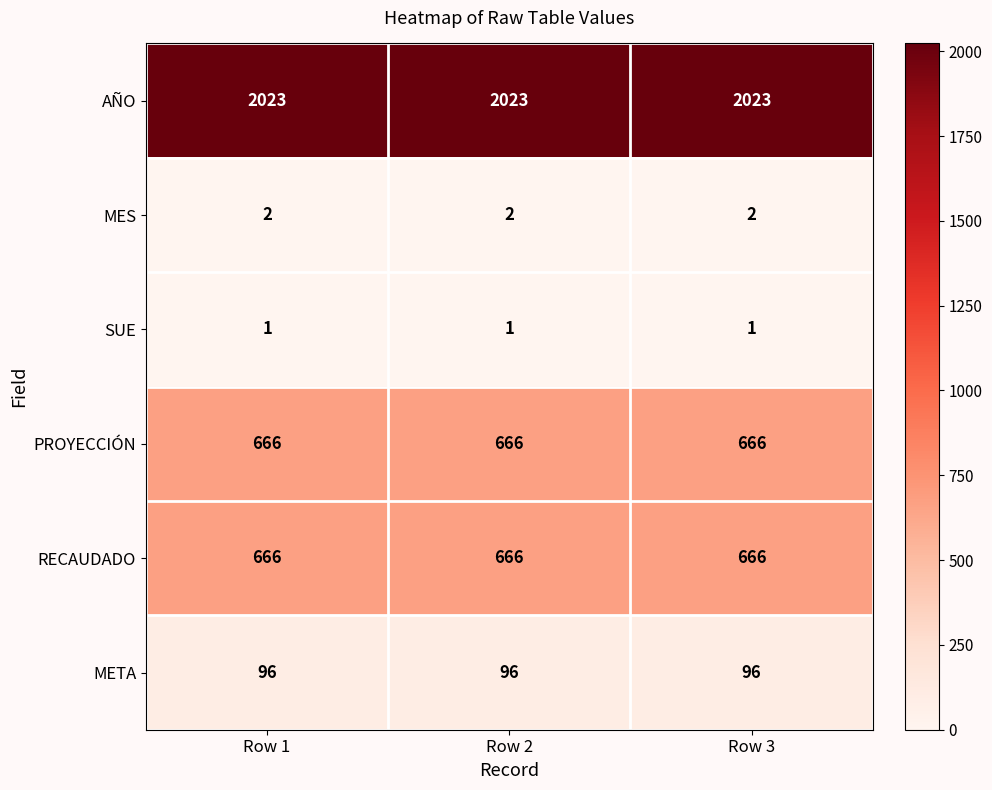

True or false: MES has a value of 2 at Row 2.

True